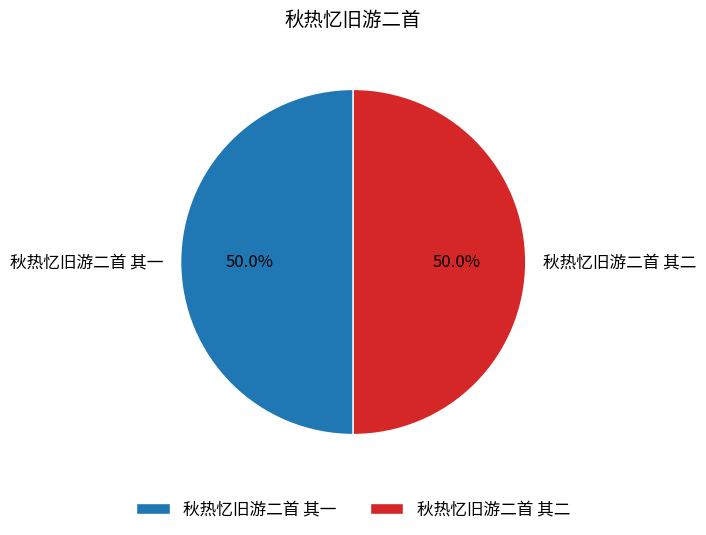

To the nearest percent, what percentage of the pie is 秋热忆旧游二首 其二?

50%